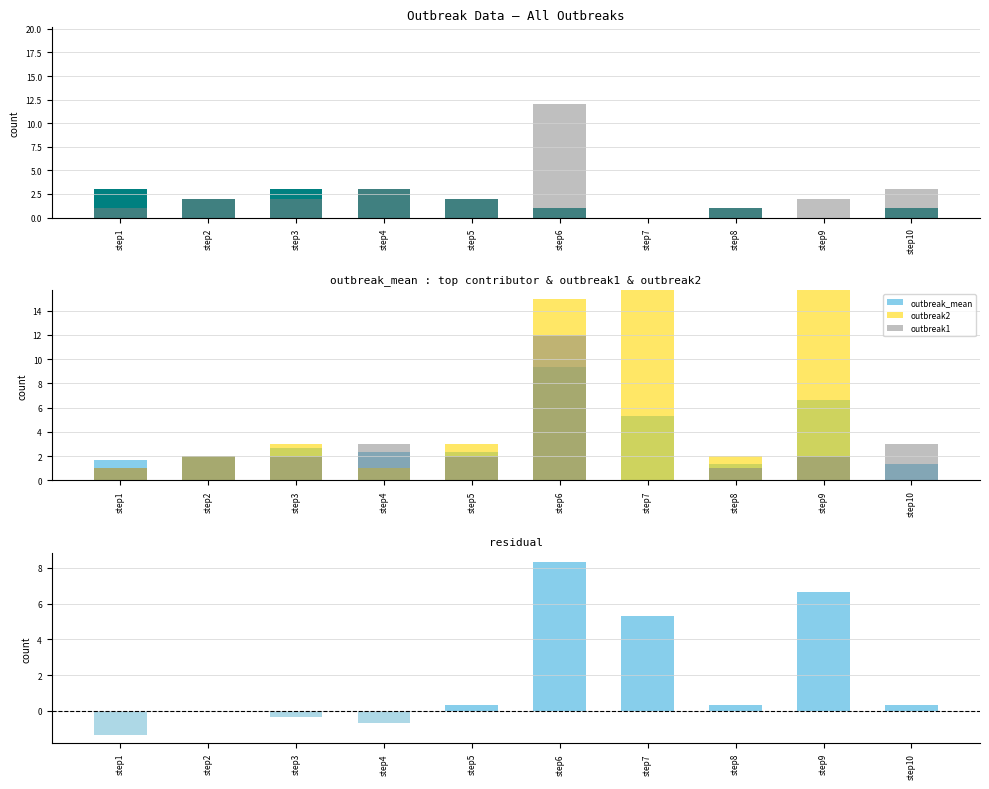

What is the difference between the outbreak_mean values at step7 and step10?

4.0